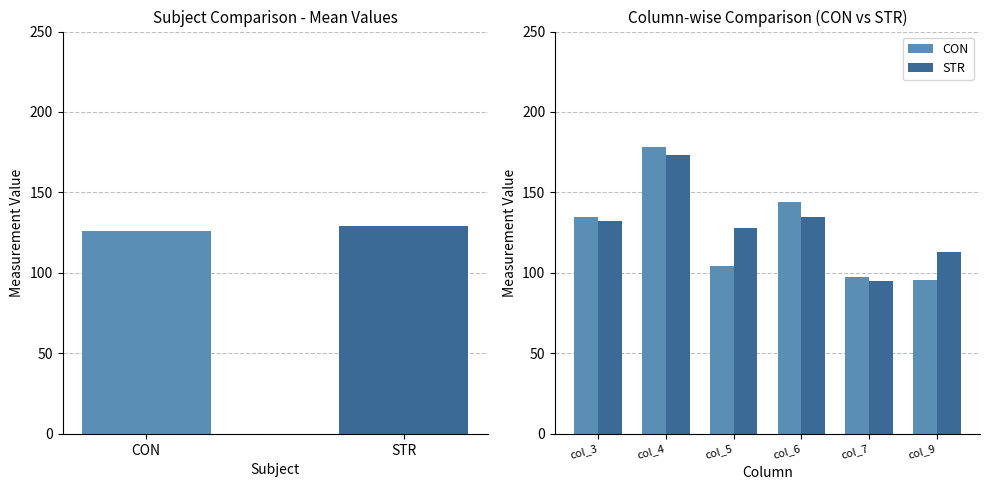

Which series has the largest total across all categories?

STR